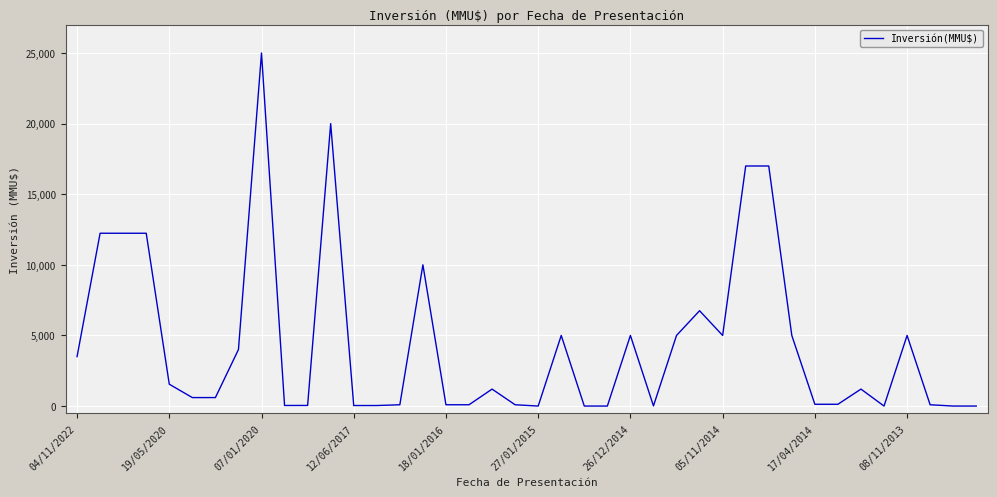

What is the greatest value displayed?

25000